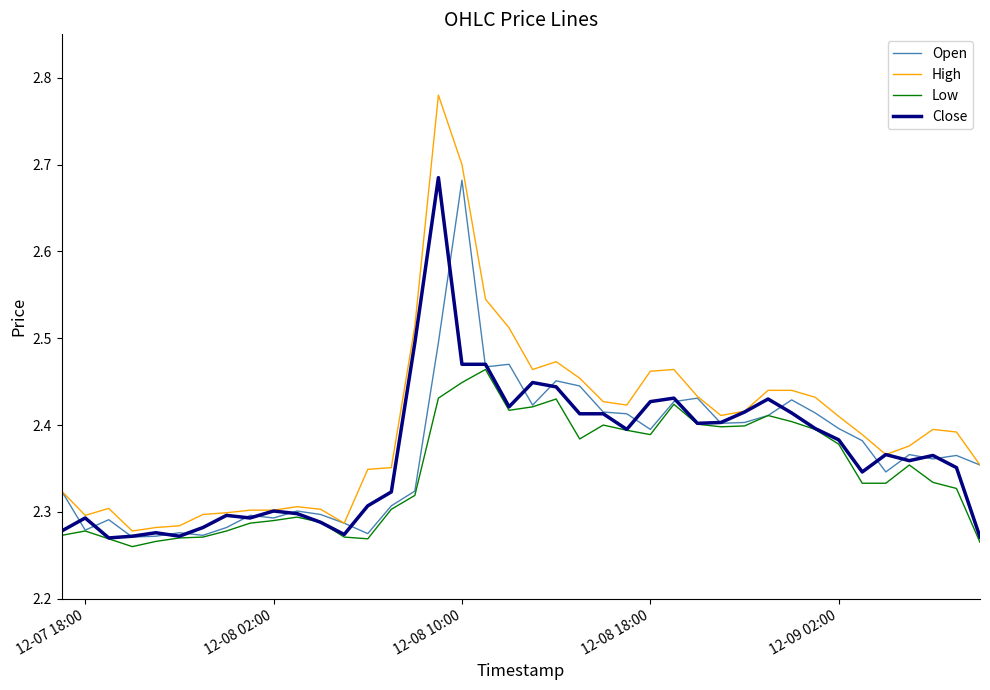

Which series has the largest total across all categories?

High